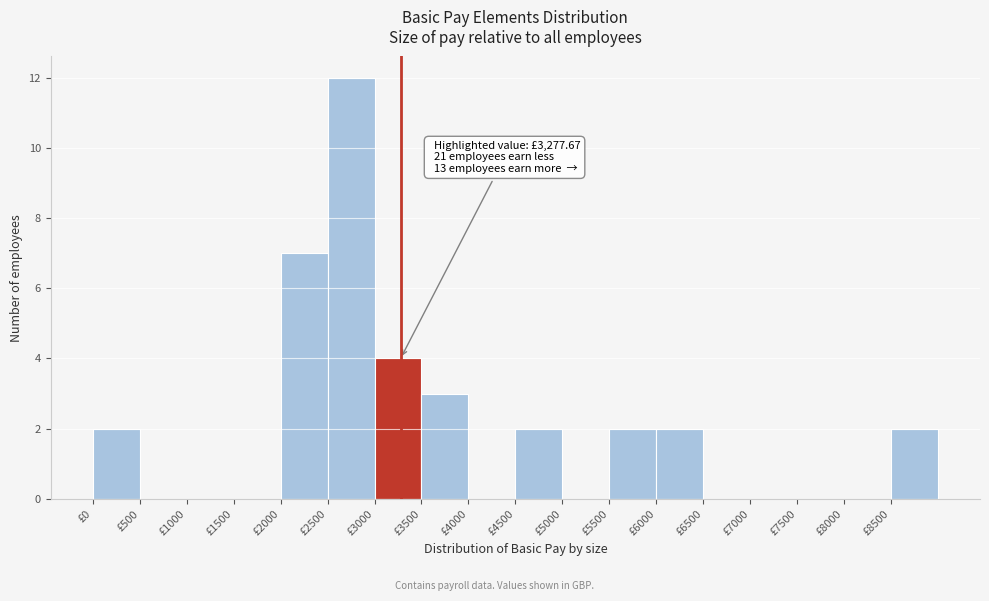

Over which range of the x-axis is the bar tallest?

2500 to 3000